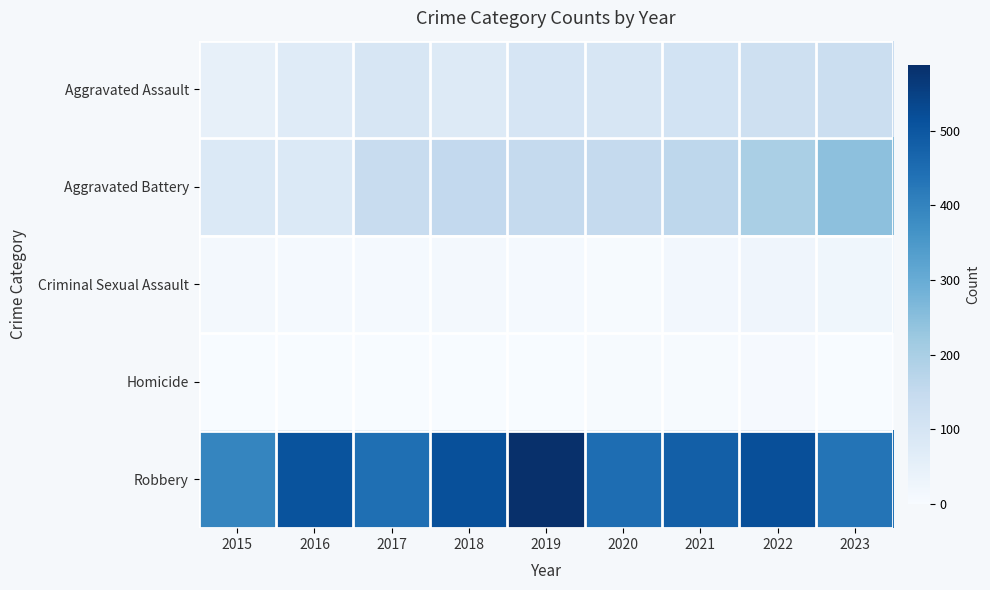

How many data points does each series have?

9